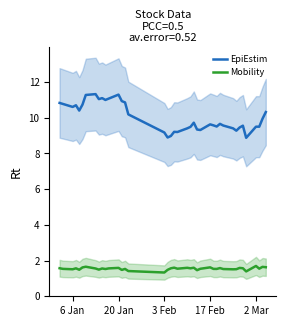

What is the highest value of the Mobility series?

1.7